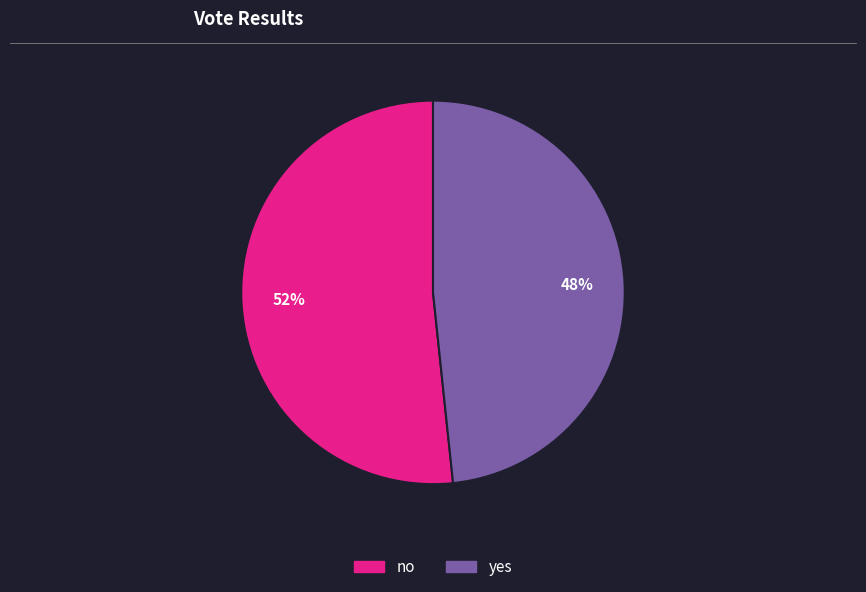

Rank the categories by value from highest to lowest.

no, yes